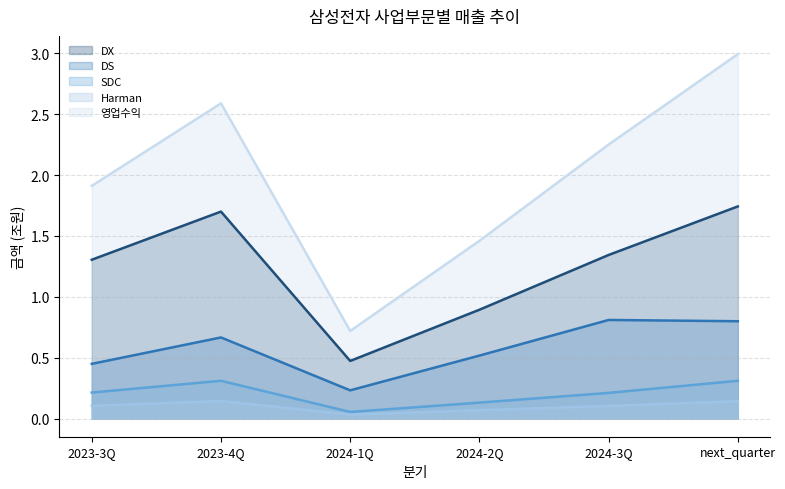

In 영업수익, how many points are lower than both neighbors (excluding endpoints)?

1